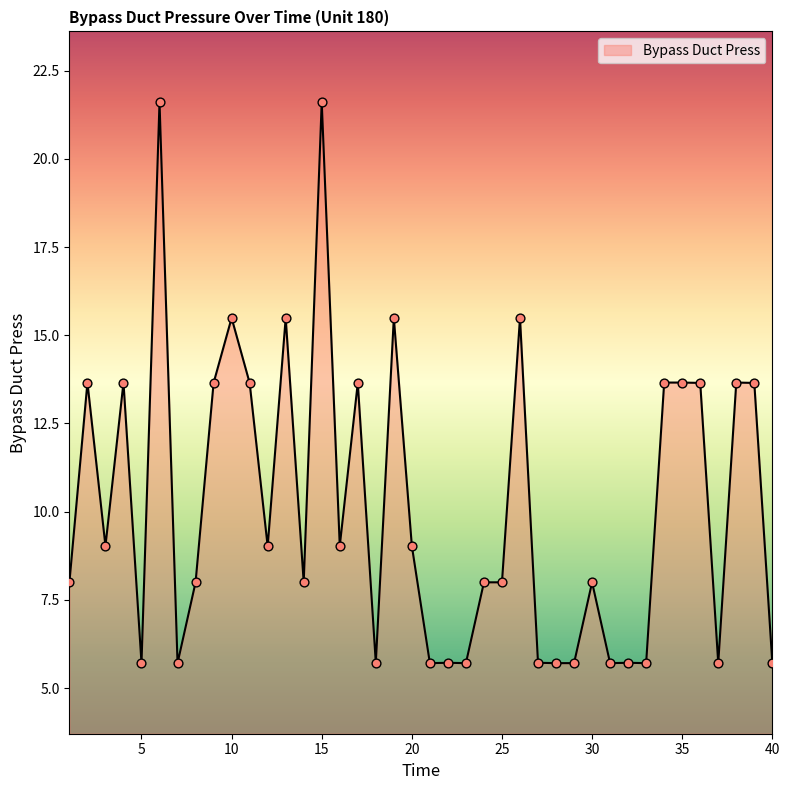

What is the greatest value displayed?

21.6